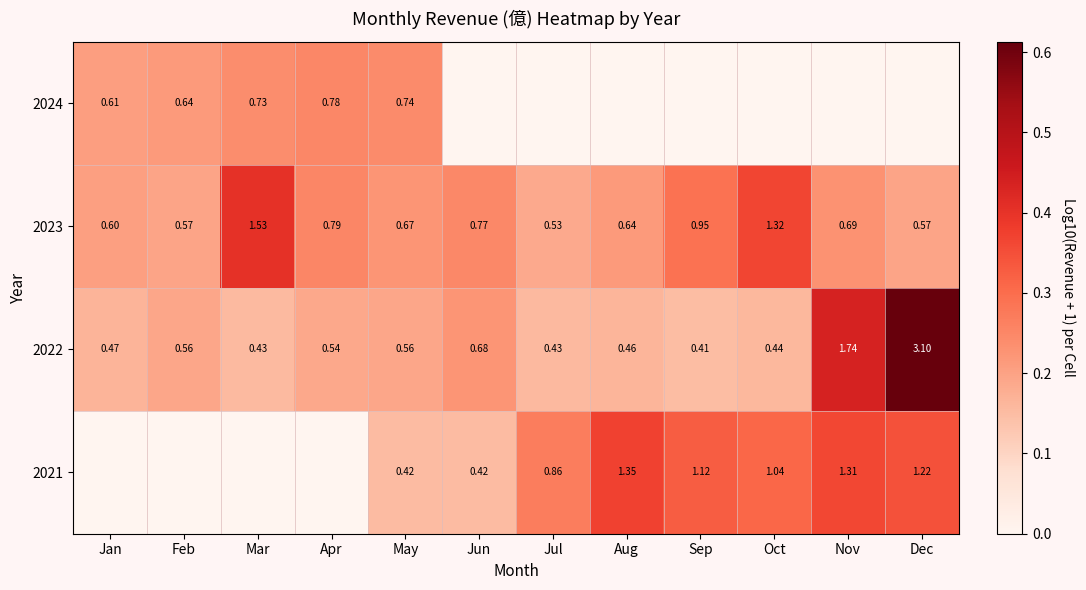

What is the maximum value shown in the chart?

0.6